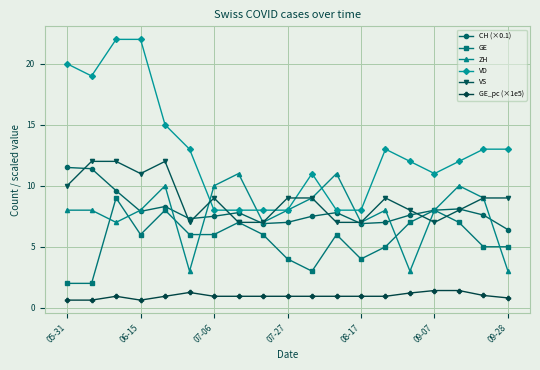

True or false: VD and GE_pc (×1e5) intersect in this chart.

False